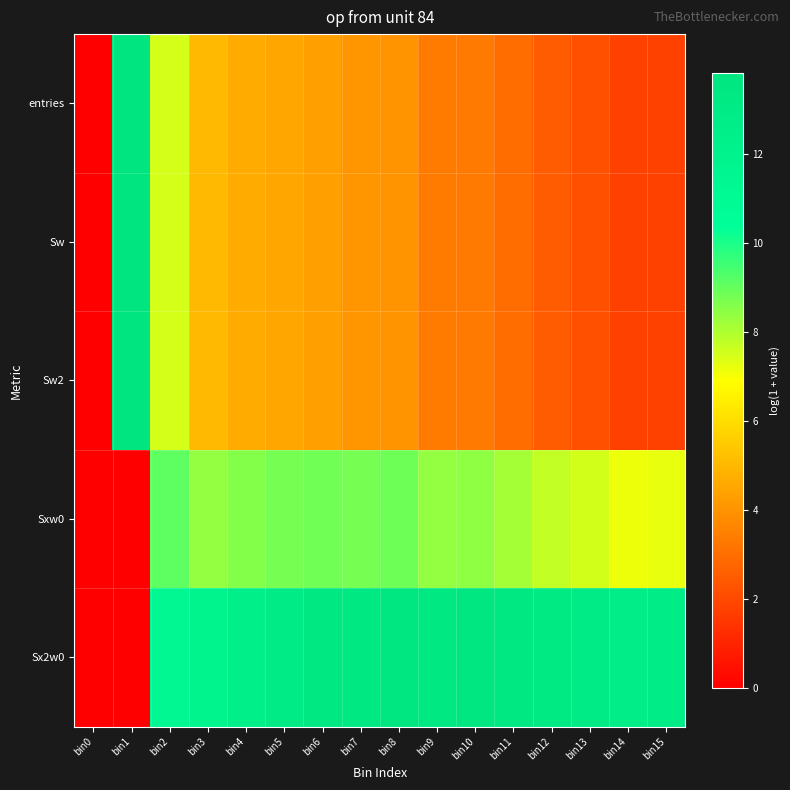

Reading left to right, what are all the values shown in this chart?

entries: bin0=0.0	bin1=13.8	bin2=7.5	bin3=5.0	bin4=4.6	bin5=4.5	bin6=4.3	bin7=4.1	bin8=4.0	bin9=3.4	bin10=3.3	bin11=2.9	bin12=2.5	bin13=2.2	bin14=1.8	bin15=1.8
Sw: bin0=0.0	bin1=13.8	bin2=7.5	bin3=5.0	bin4=4.6	bin5=4.5	bin6=4.3	bin7=4.1	bin8=4.0	bin9=3.4	bin10=3.3	bin11=2.9	bin12=2.5	bin13=2.2	bin14=1.8	bin15=1.8
Sw2: bin0=0.0	bin1=13.8	bin2=7.5	bin3=5.0	bin4=4.6	bin5=4.5	bin6=4.3	bin7=4.1	bin8=4.0	bin9=3.4	bin10=3.3	bin11=2.9	bin12=2.5	bin13=2.2	bin14=1.8	bin15=1.8
Sxw0: bin0=0.0	bin1=0.0	bin2=9.1	bin3=8.4	bin4=8.6	bin5=8.8	bin6=8.8	bin7=8.8	bin8=8.9	bin9=8.4	bin10=8.4	bin11=8.1	bin12=7.7	bin13=7.5	bin14=7.1	bin15=7.2
Sx2w0: bin0=0.0	bin1=0.0	bin2=11.3	bin3=11.7	bin4=12.5	bin5=13.0	bin6=13.3	bin7=13.4	bin8=13.7	bin9=13.4	bin10=13.6	bin11=13.4	bin12=13.1	bin13=12.9	bin14=12.7	bin15=12.8